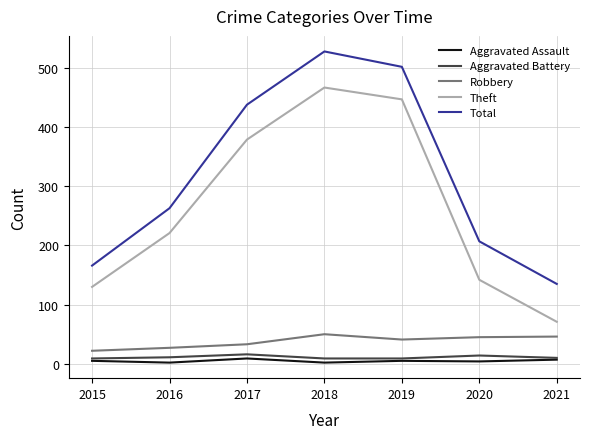

Count the Aggravated Assault values in the range 2 to 7.

6